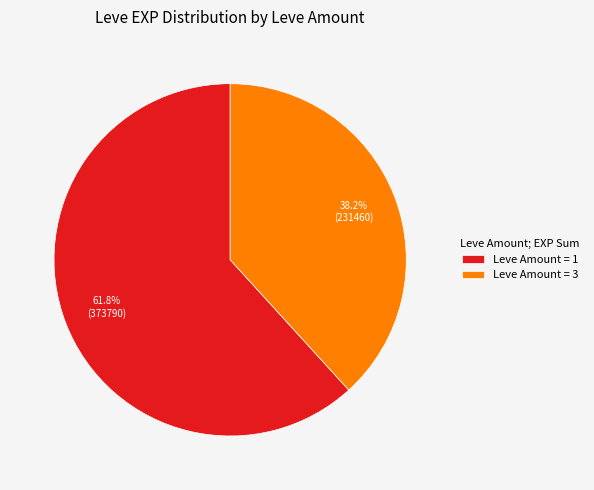

What portion of the pie excludes Leve Amount = 1?

38.2%